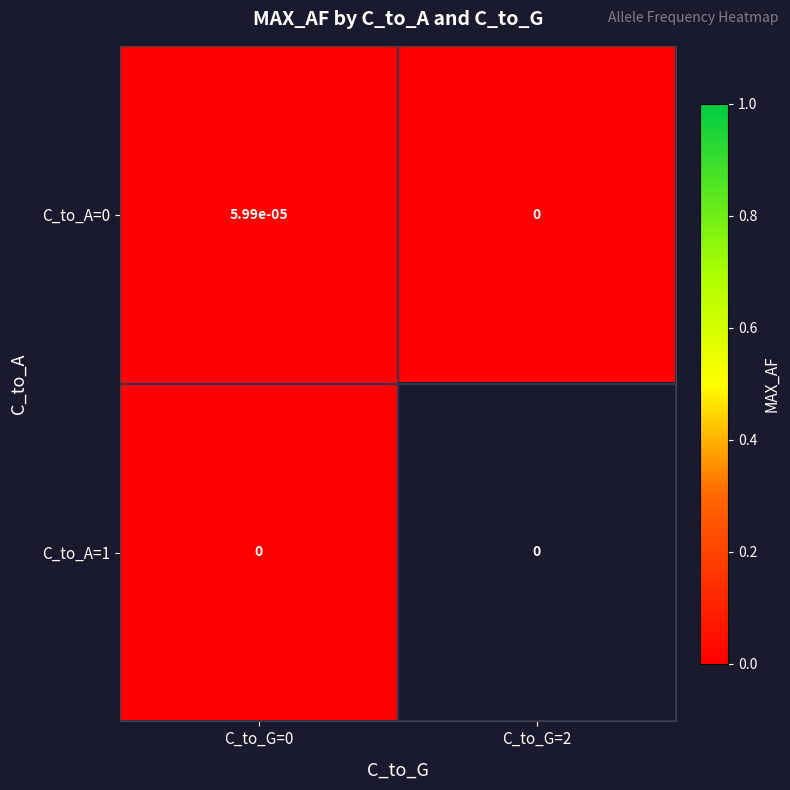

True or false: C_to_A=0 has a value of 0.0 at C_to_G=2.

True